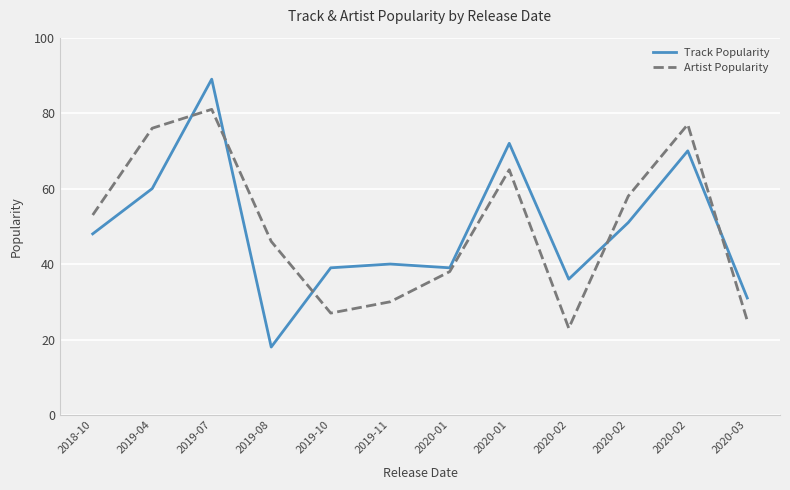

Does the chart display data point markers on the line(s)?

No